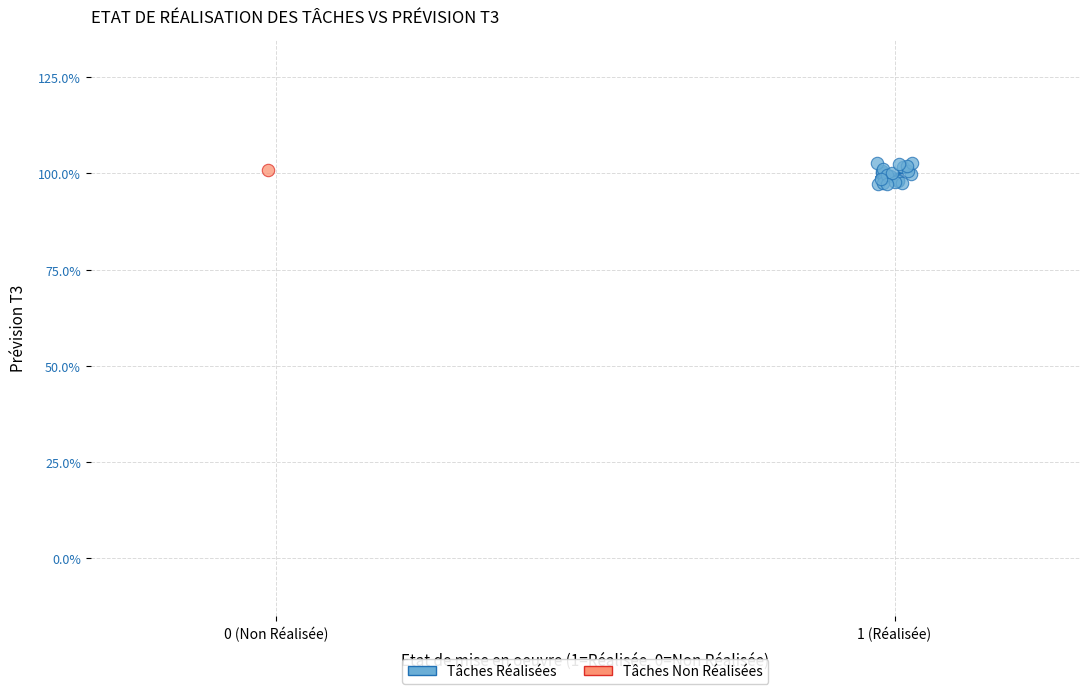

What are all the series names shown in the legend?

Tâches Réalisées, Tâches Non Réalisées